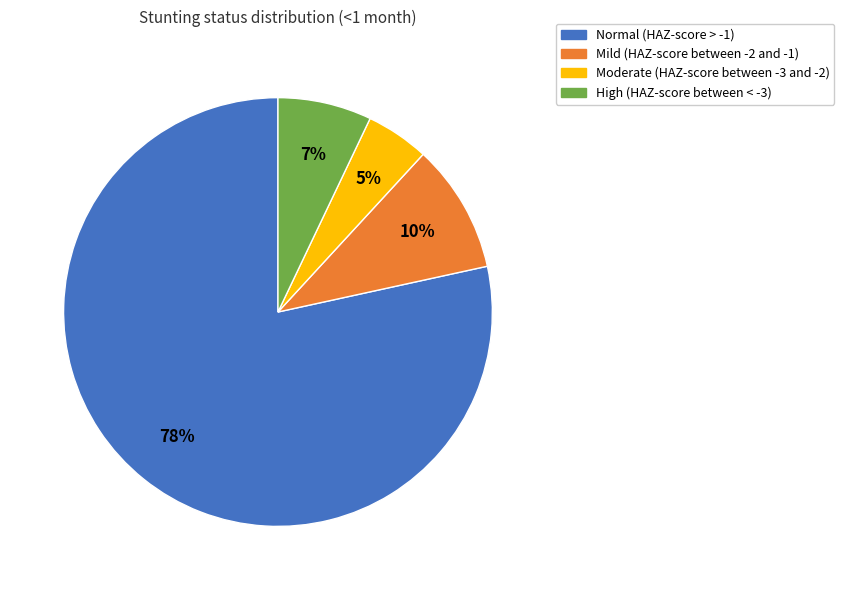

Which has a higher value, Mild (HAZ-score between -2 and -1) or Moderate (HAZ-score between -3 and -2)?

Mild (HAZ-score between -2 and -1)